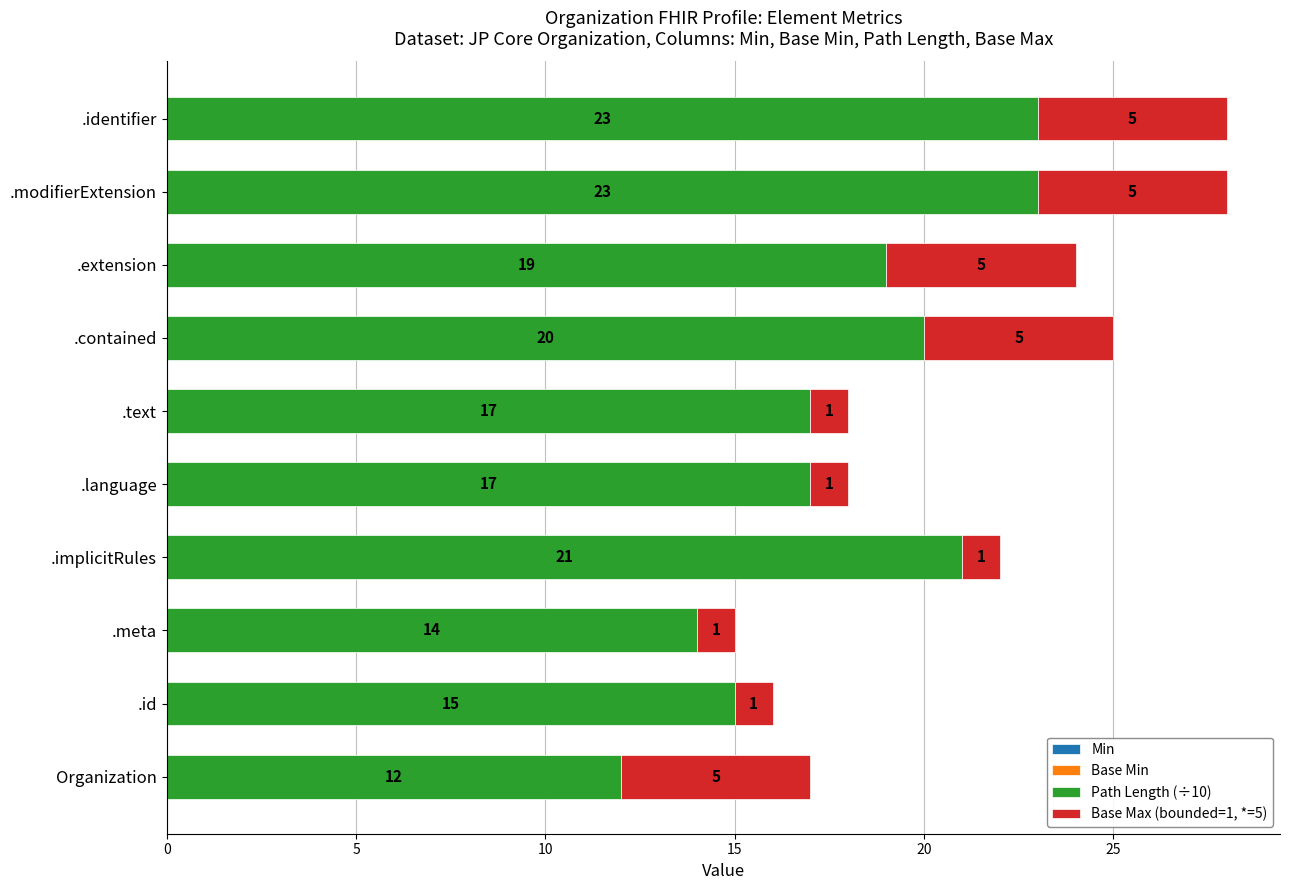

What is the total value across all series at .extension?

24